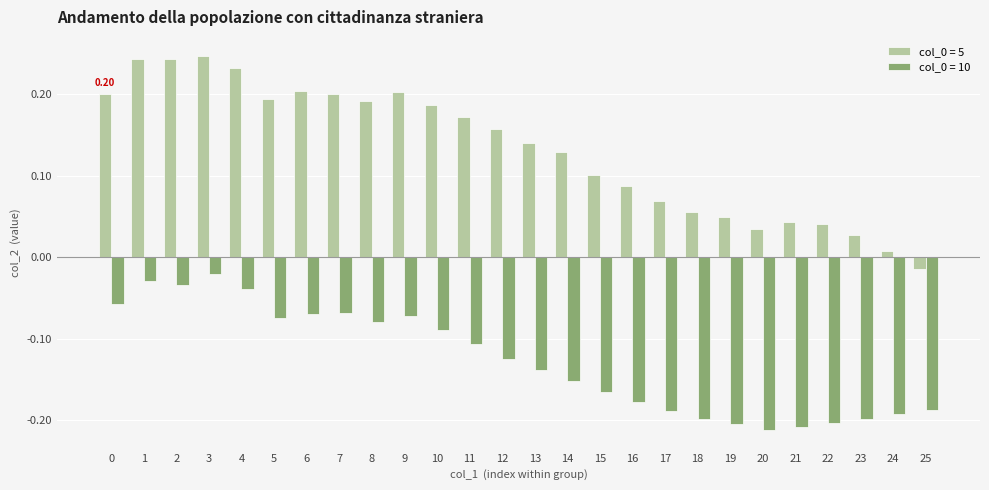

What is the sum of all col_0 = 5 values?

3.4